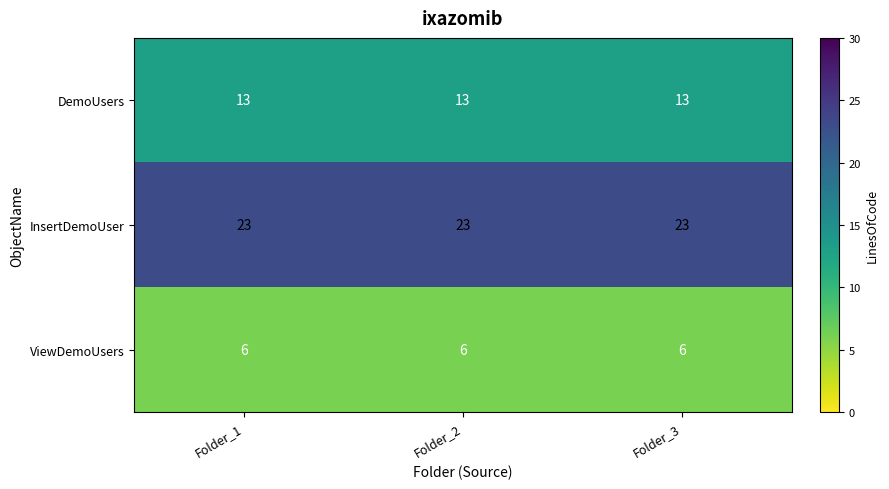

What is the maximum value shown in the chart?

23